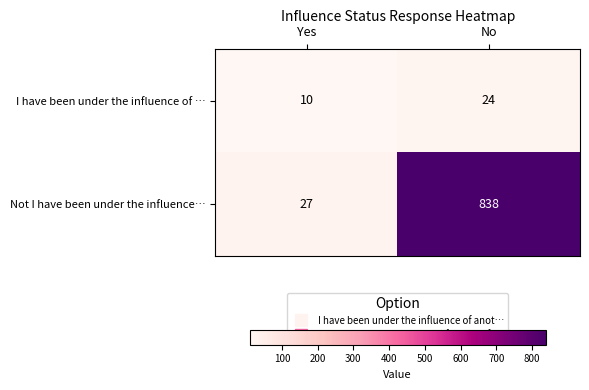

What is the difference between the maximum and minimum values in the I have been under the influence of … series?

14